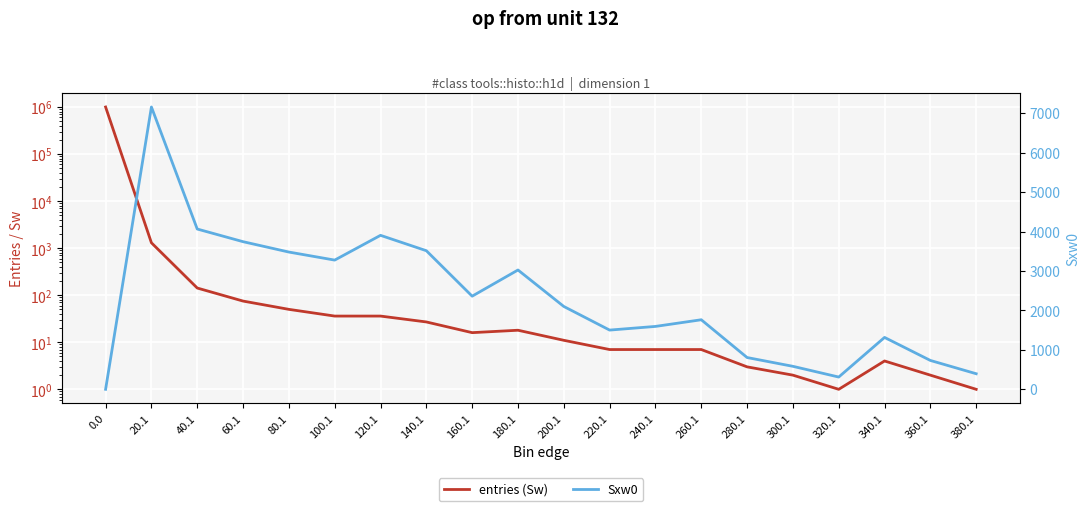

Reading right to left, transcribe all the data shown in this chart.

entries (Sw): 380.1=1	360.1=2	340.1=4	320.1=1	300.1=2	280.1=3	260.1=7	240.1=7	220.1=7	200.1=11	180.1=18	160.1=16	140.1=27	120.1=36	100.1=36	80.1=50	60.1=75	40.1=142	20.1=1299	0.0=998252
Sxw0: 380.1=395	360.1=732	340.1=1316	320.1=311	300.1=583	280.1=806	260.1=1764	240.1=1595	220.1=1502	200.1=2101	180.1=3026	160.1=2362	140.1=3515	120.1=3905	100.1=3277	80.1=3481	60.1=3744	40.1=4065	20.1=7160	0.0=0